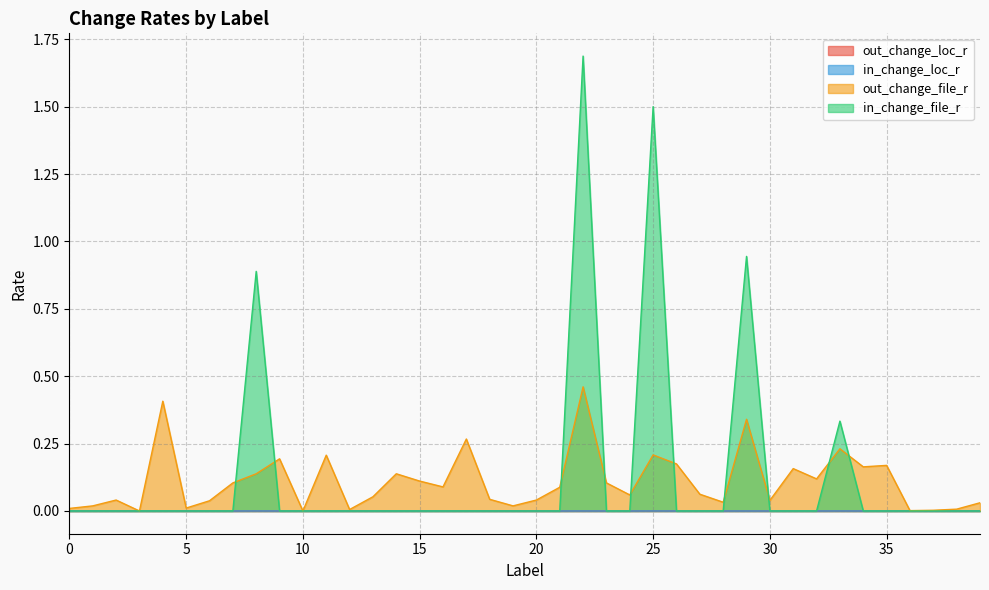

In out_change_loc_r, how many points are lower than both neighbors (excluding endpoints)?

12